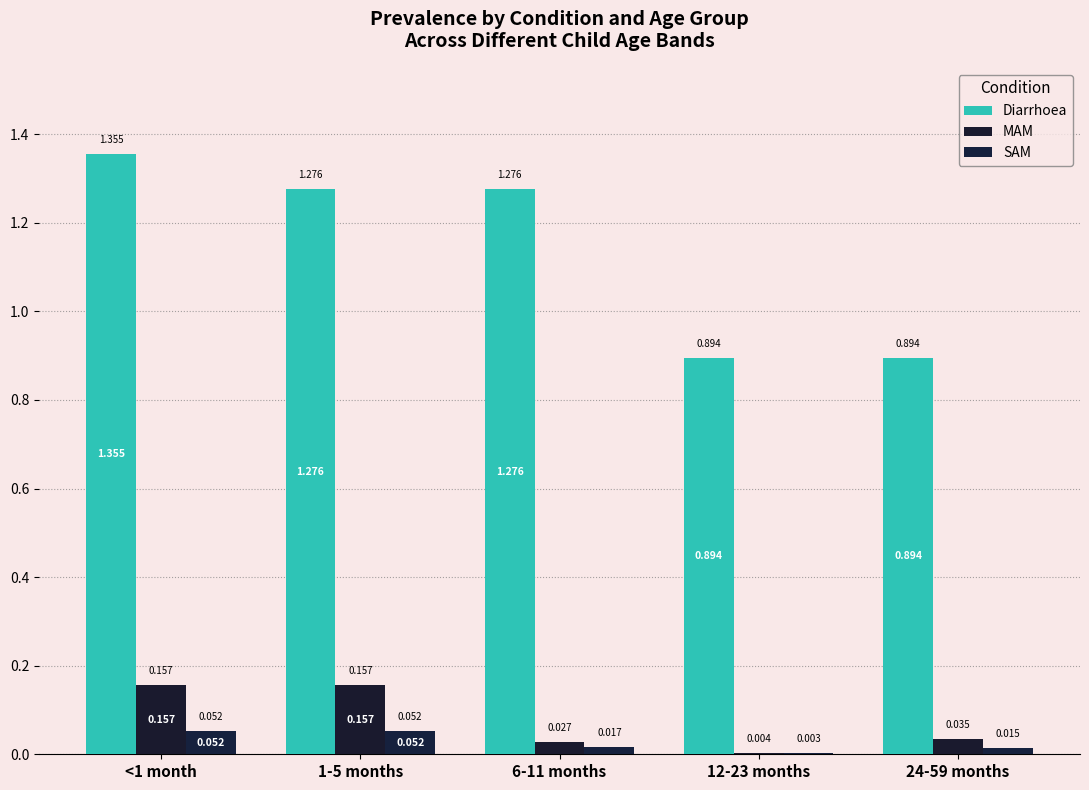

What is the total value across all series at 12-23 months?

0.9